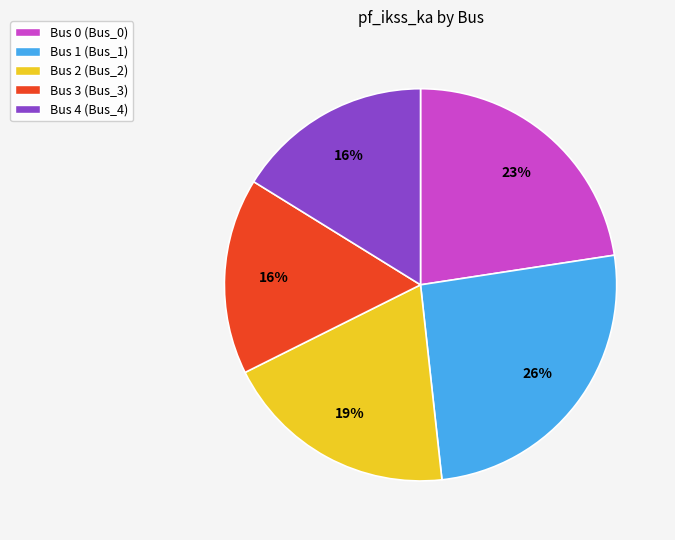

Do Bus 2 (Bus_2) and Bus 4 (Bus_4) together represent more than half of the pie?

No